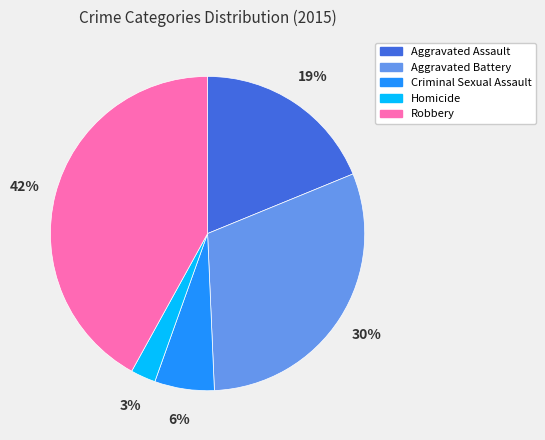

To the nearest percent, what is the average slice percentage?

20%